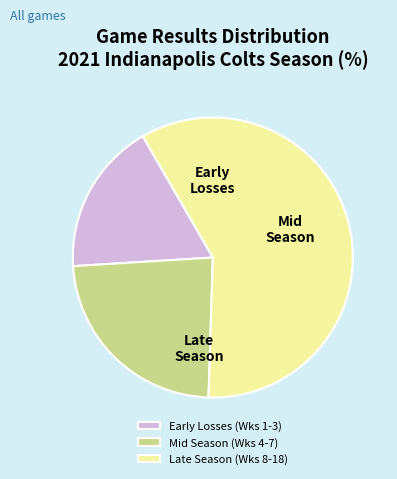

Rank the categories by value from highest to lowest.

Late Season (Wks 8-18), Mid Season (Wks 4-7), Early Losses (Wks 1-3)